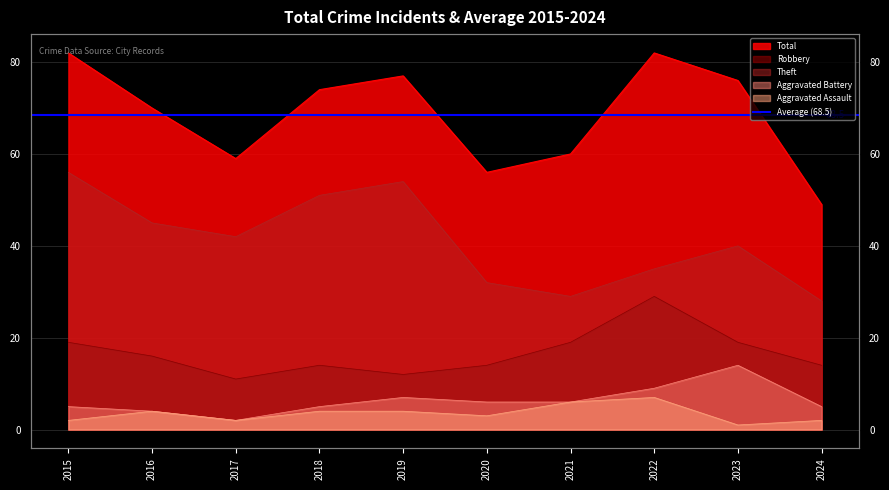

What is the difference between the Total values at 2015 and 2019?

5